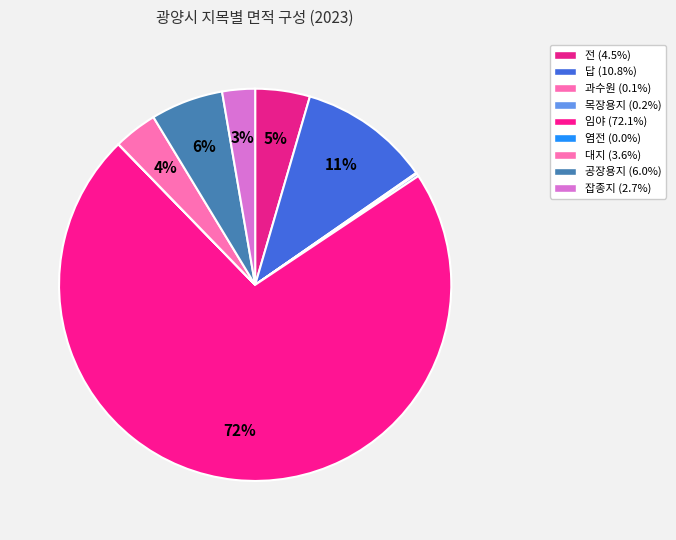

To the nearest percent, what is the difference between the 답 and 잡종지 slice percentages?

8%